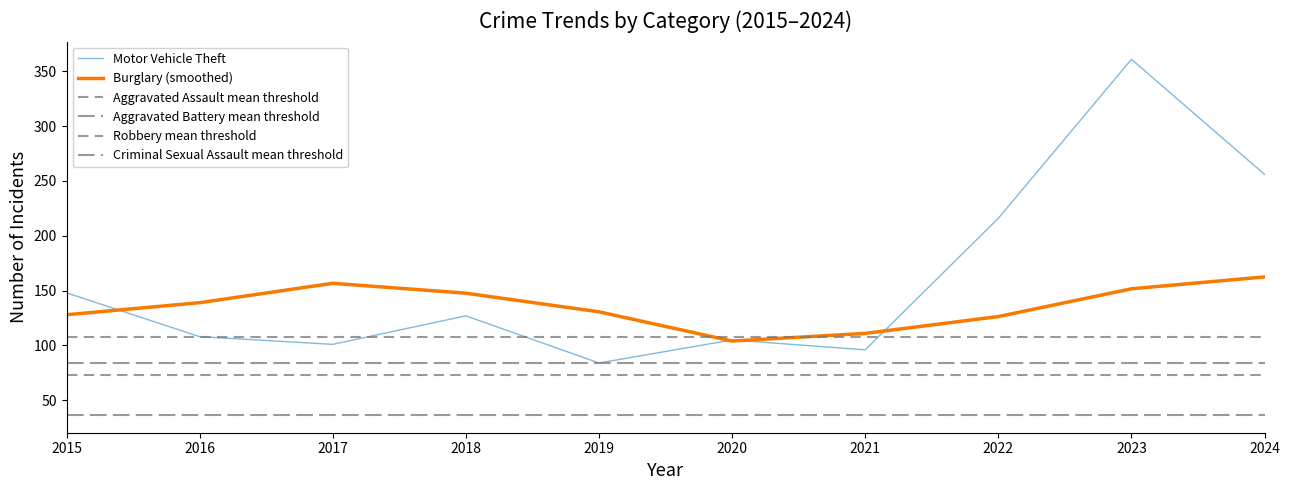

At how many categories does at least one series exceed 218?

2